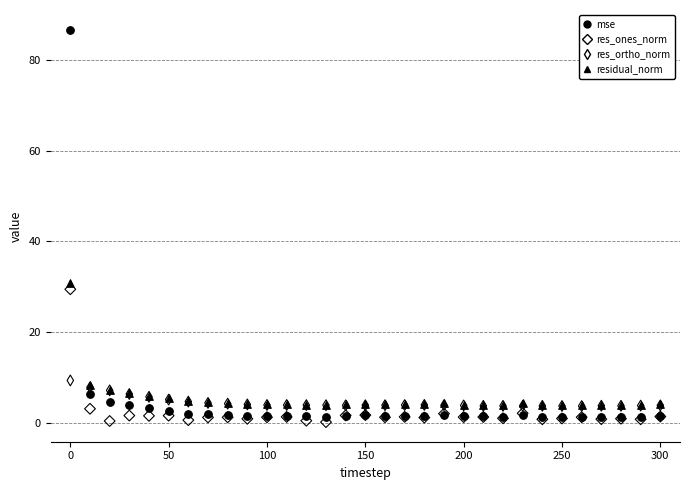

Which series reaches the minimum Y coordinate?

res_ones_norm